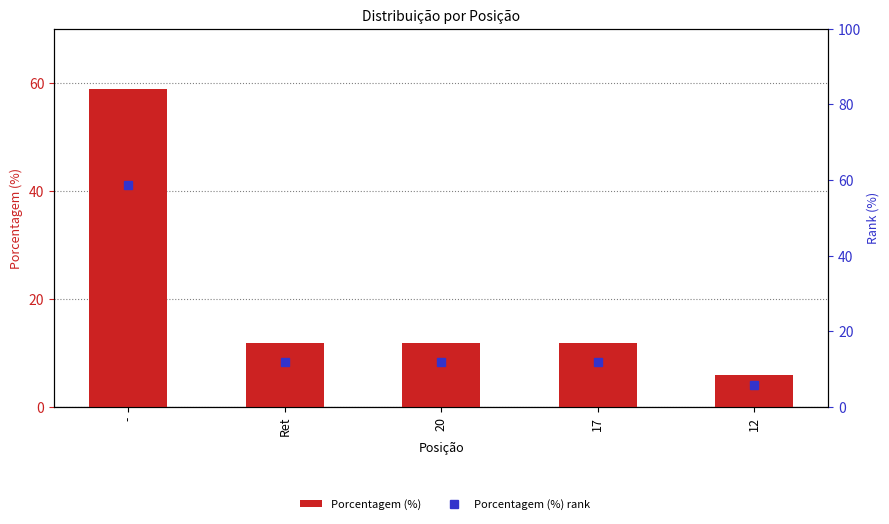

Reading left to right, list all the values displayed in this chart.

Porcentagem (%): 58.8	11.8	11.8	11.8	5.9
Porcentagem (%) rank: 58.8	11.8	11.8	11.8	5.9